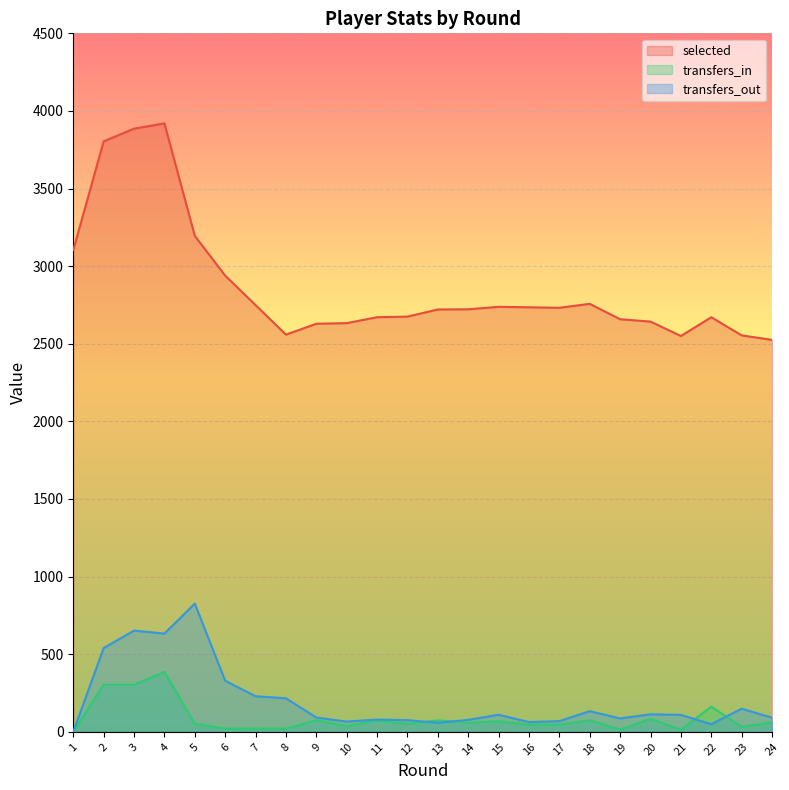

True or false: transfers_in and selected intersect in this chart.

False